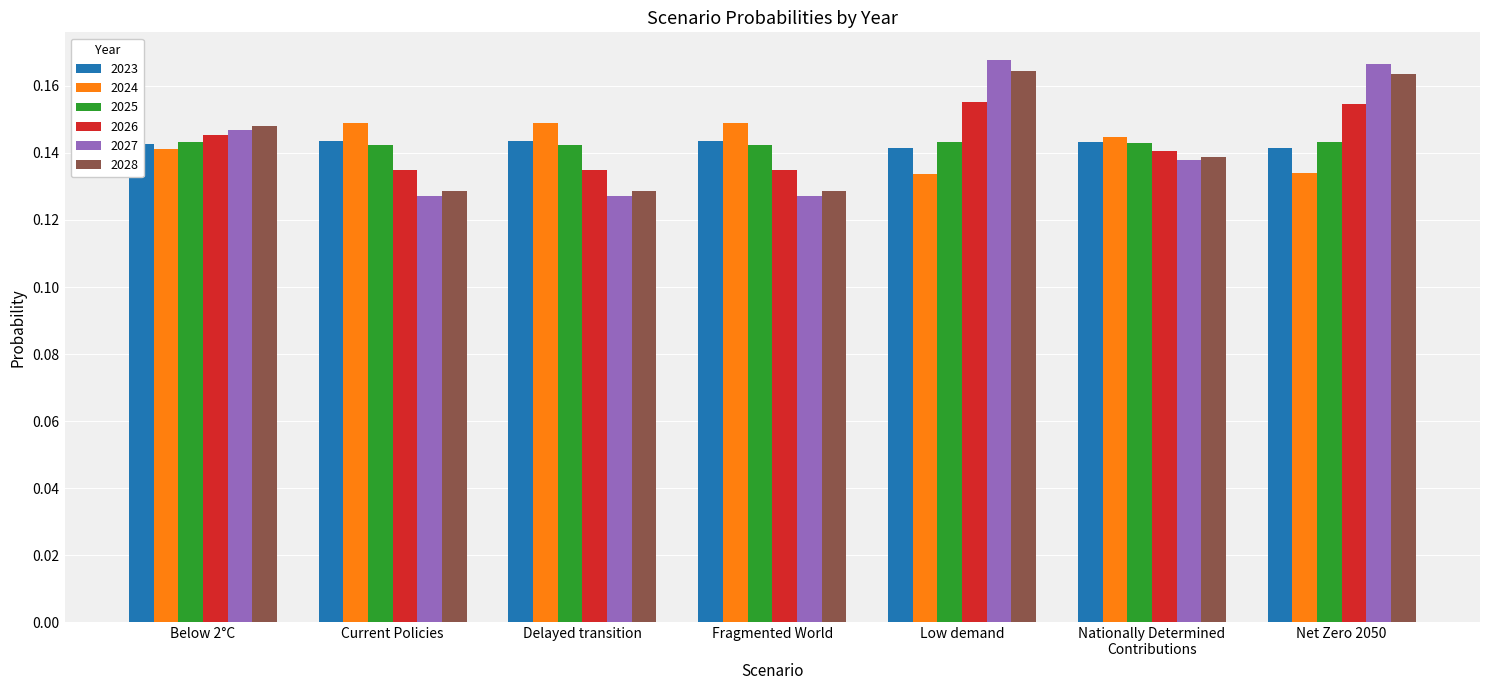

Does the chart contain stacked bars?

No